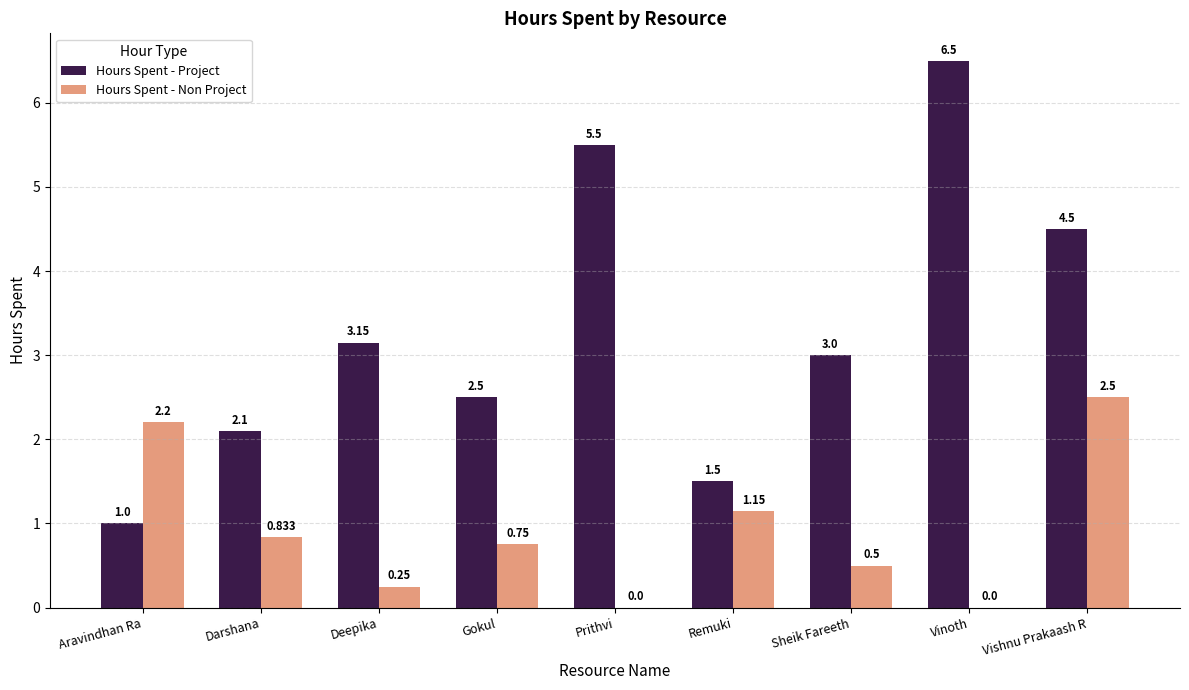

Is it true that Hours Spent - Project equals 5.5 at Prithvi?

True